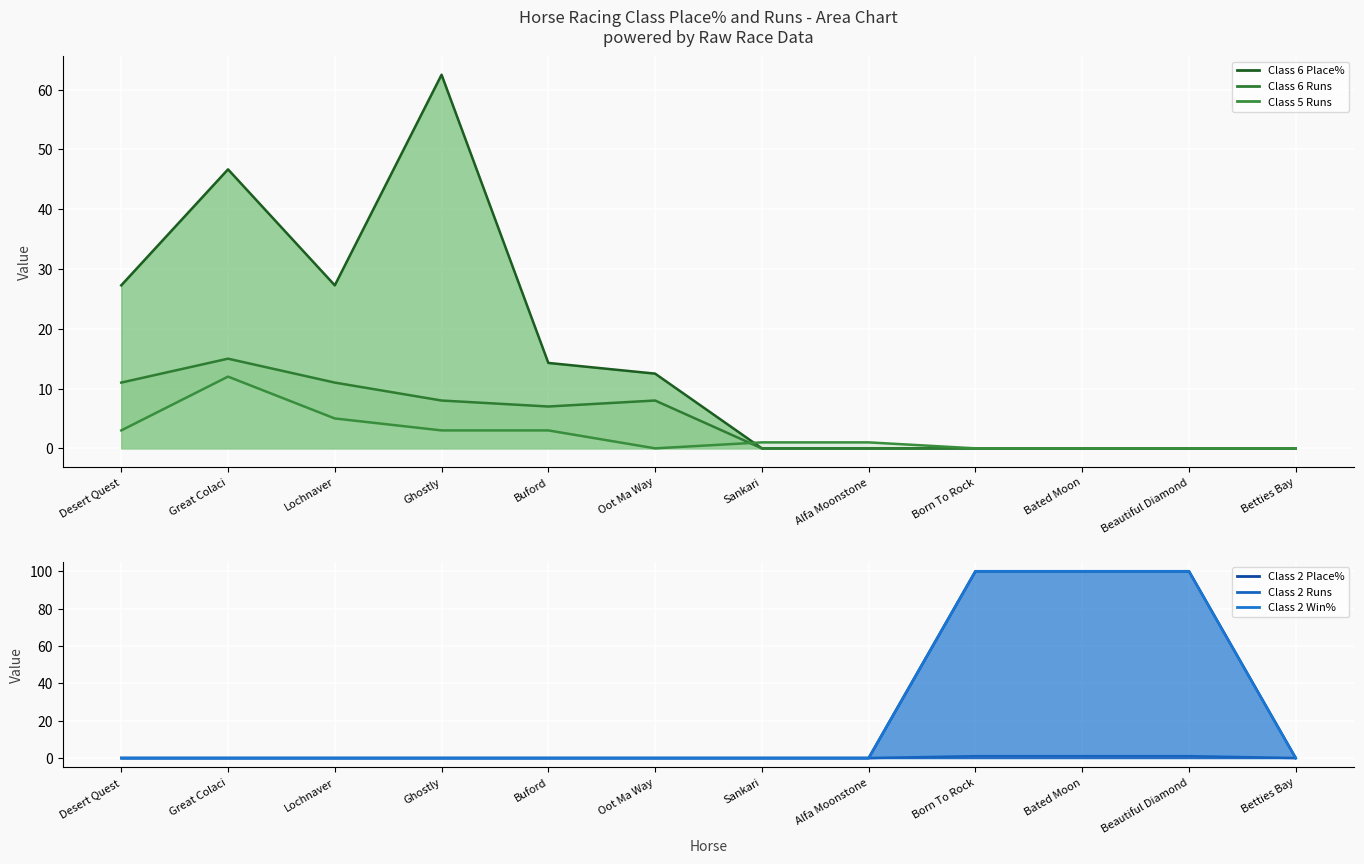

At how many categories does at least one series exceed 6?

9